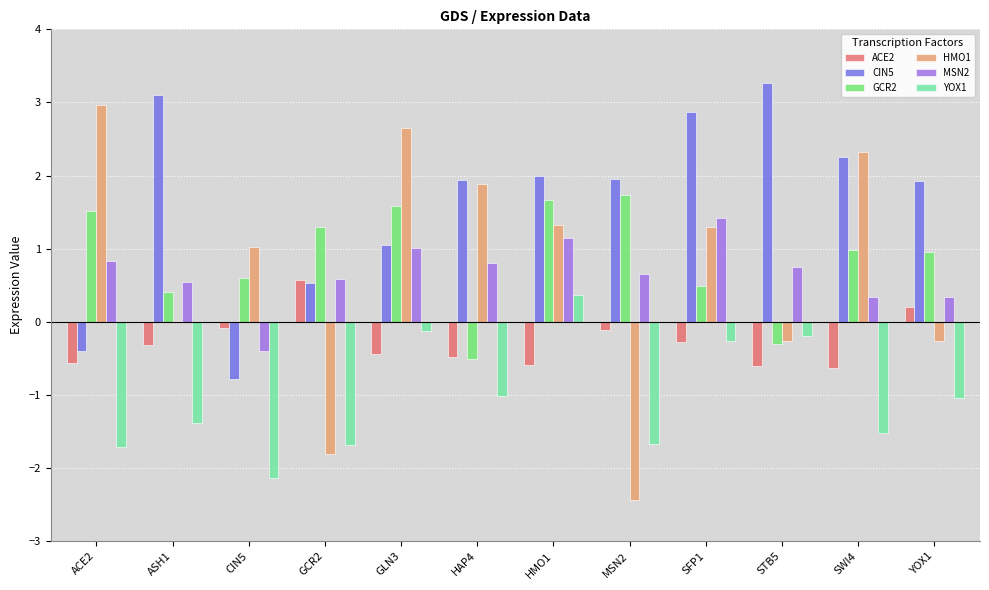

Which series changed the most between ACE2 and SFP1?

CIN5